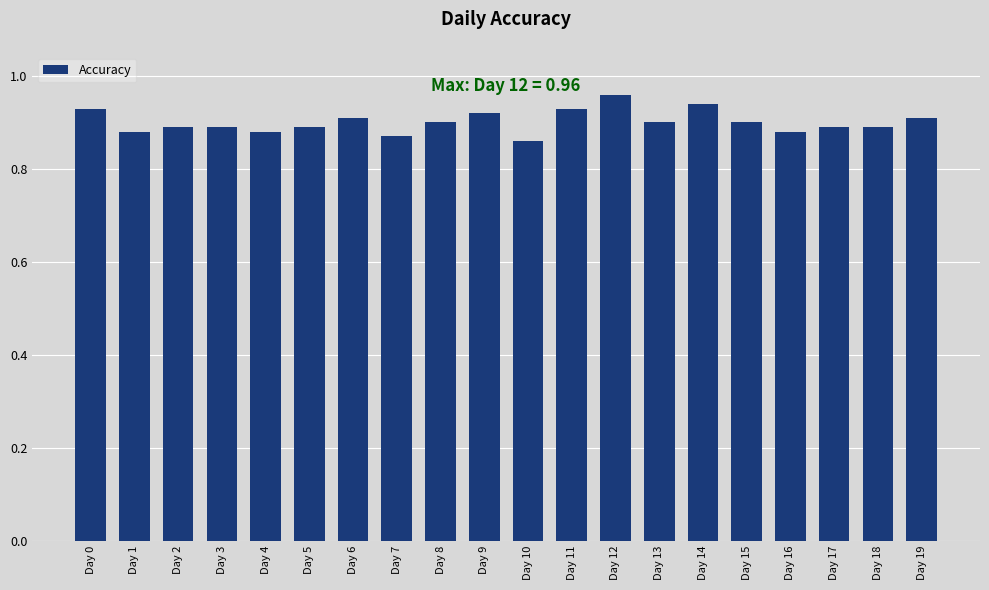

What is the sum of all values?

18.0